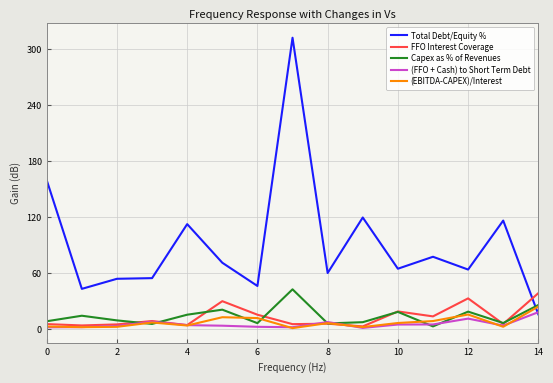

What is the average value of the Total Debt/Equity % series?

91.2